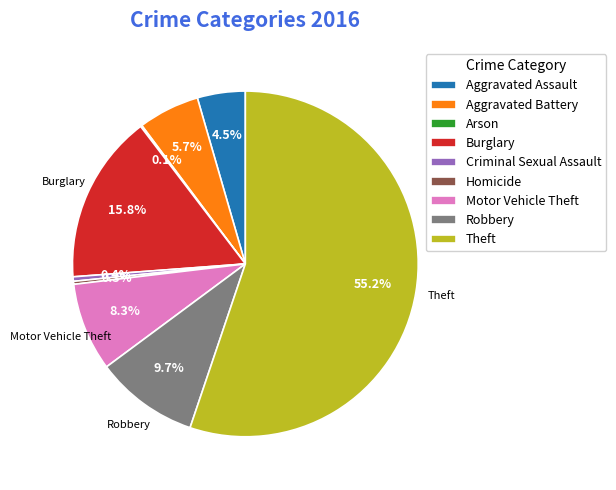

To the nearest percent, what percentage of the pie is Aggravated Battery?

6%